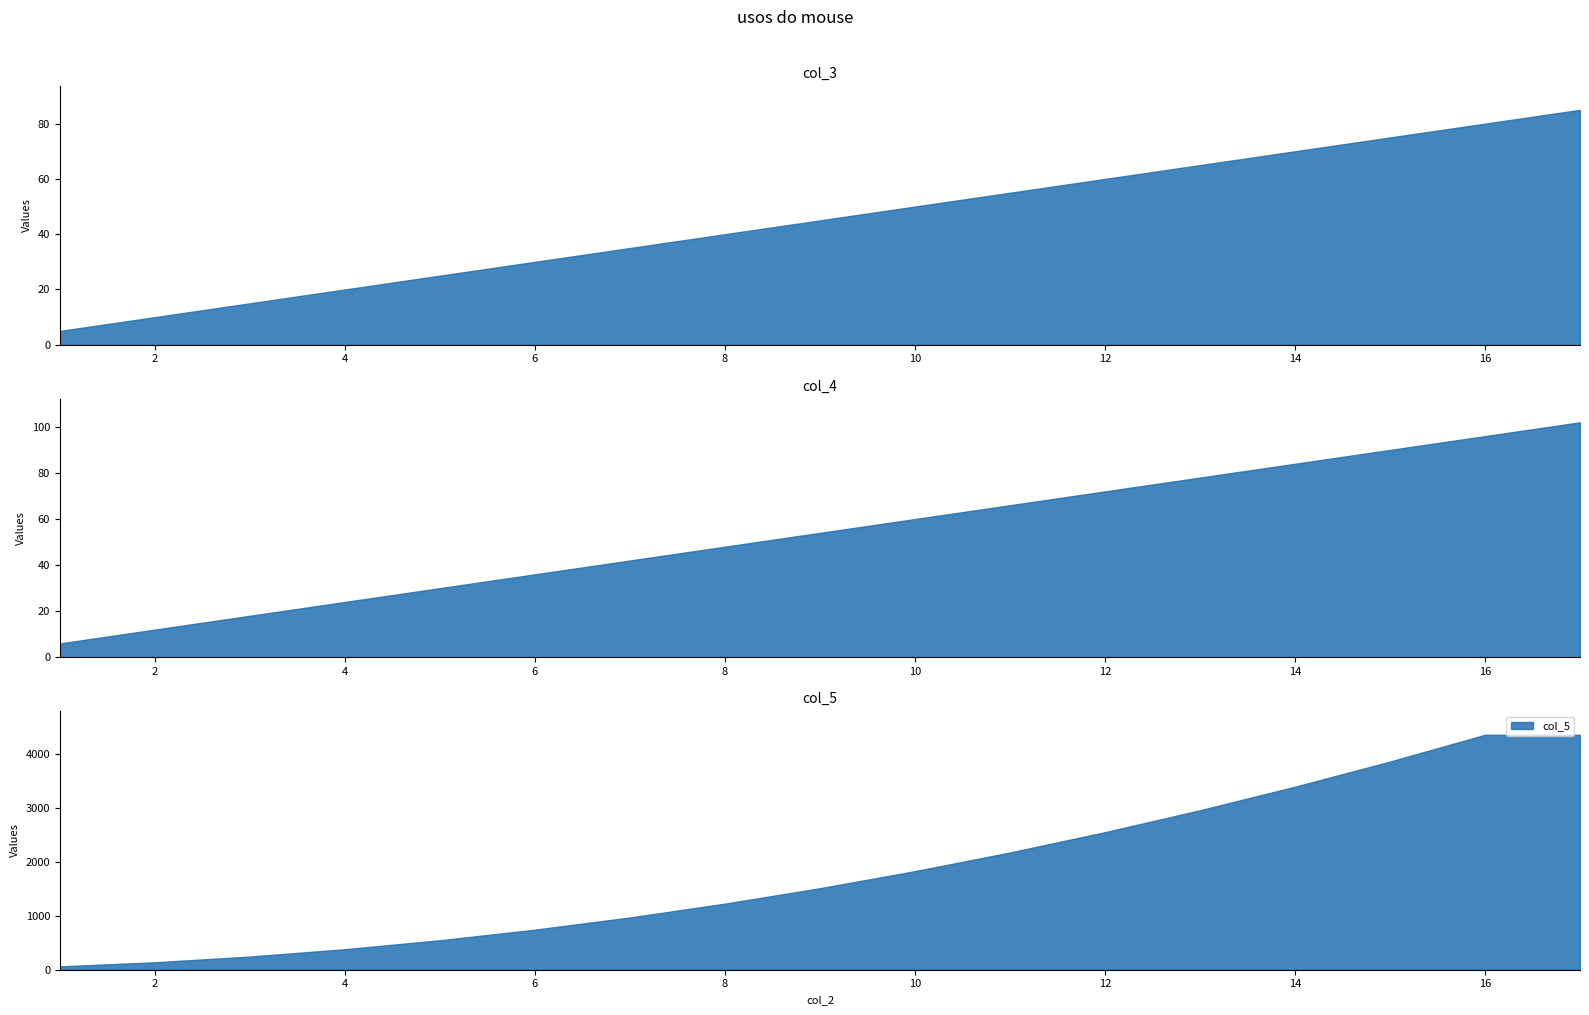

How many series are shown in this chart?

3